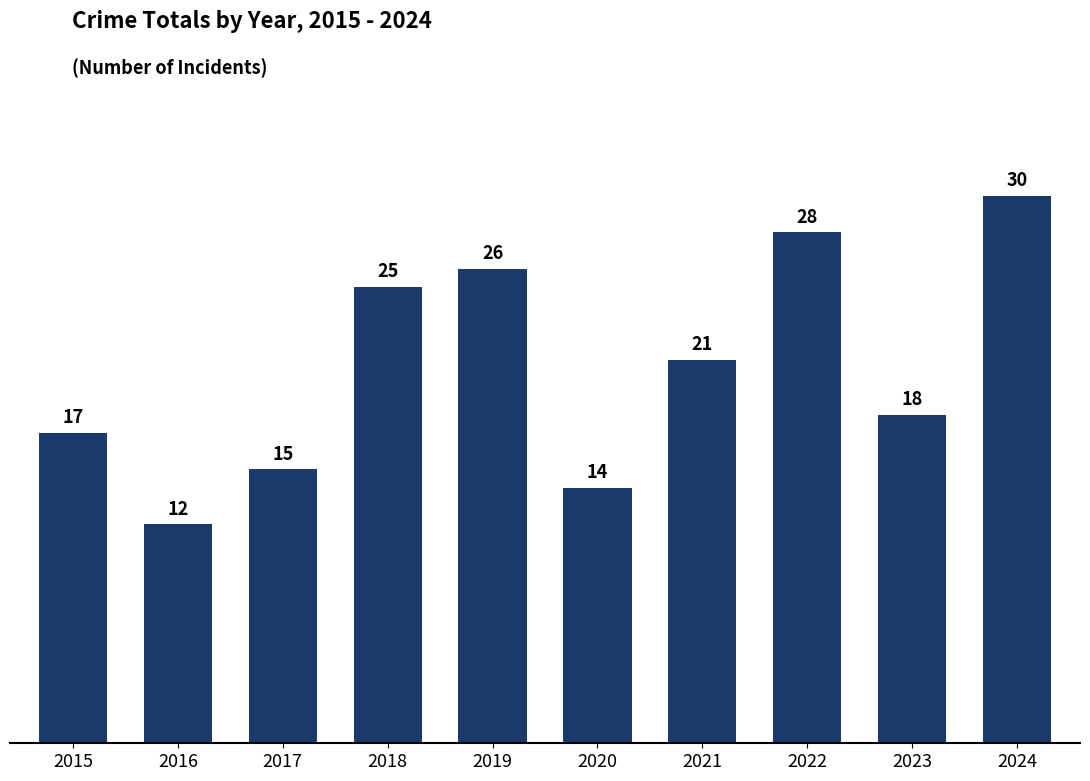

Approximately how many times larger is the value at 2024 compared to 2015?

1.8